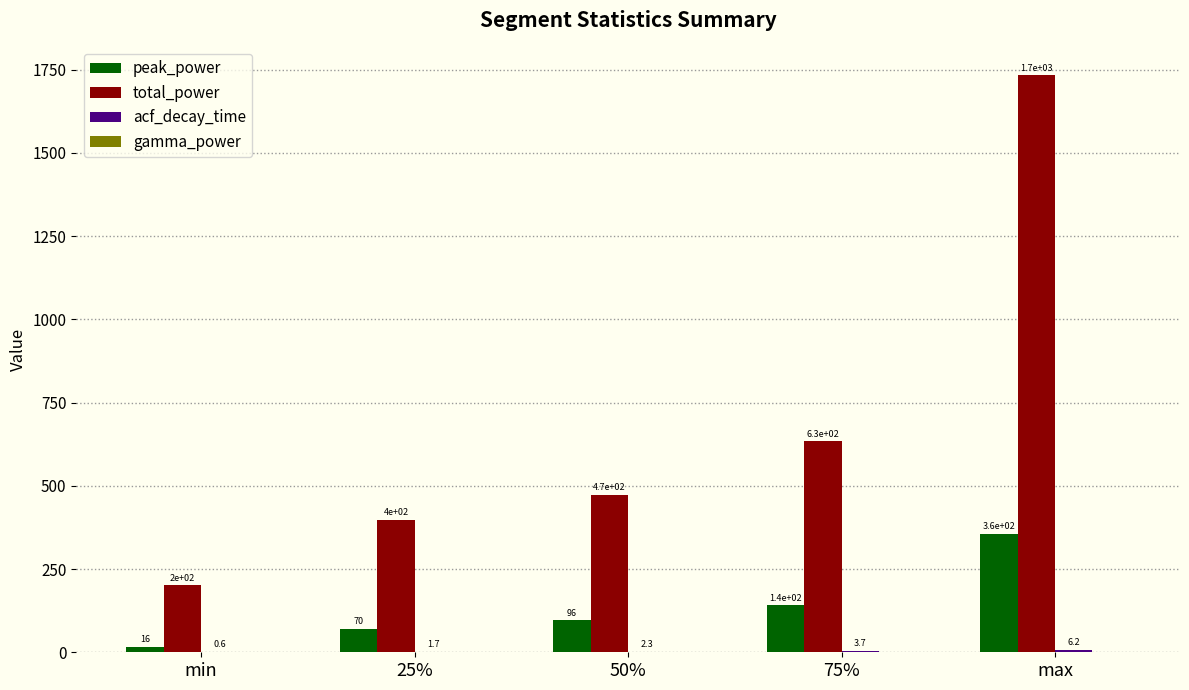

Which series has the largest range (max minus min)?

total_power